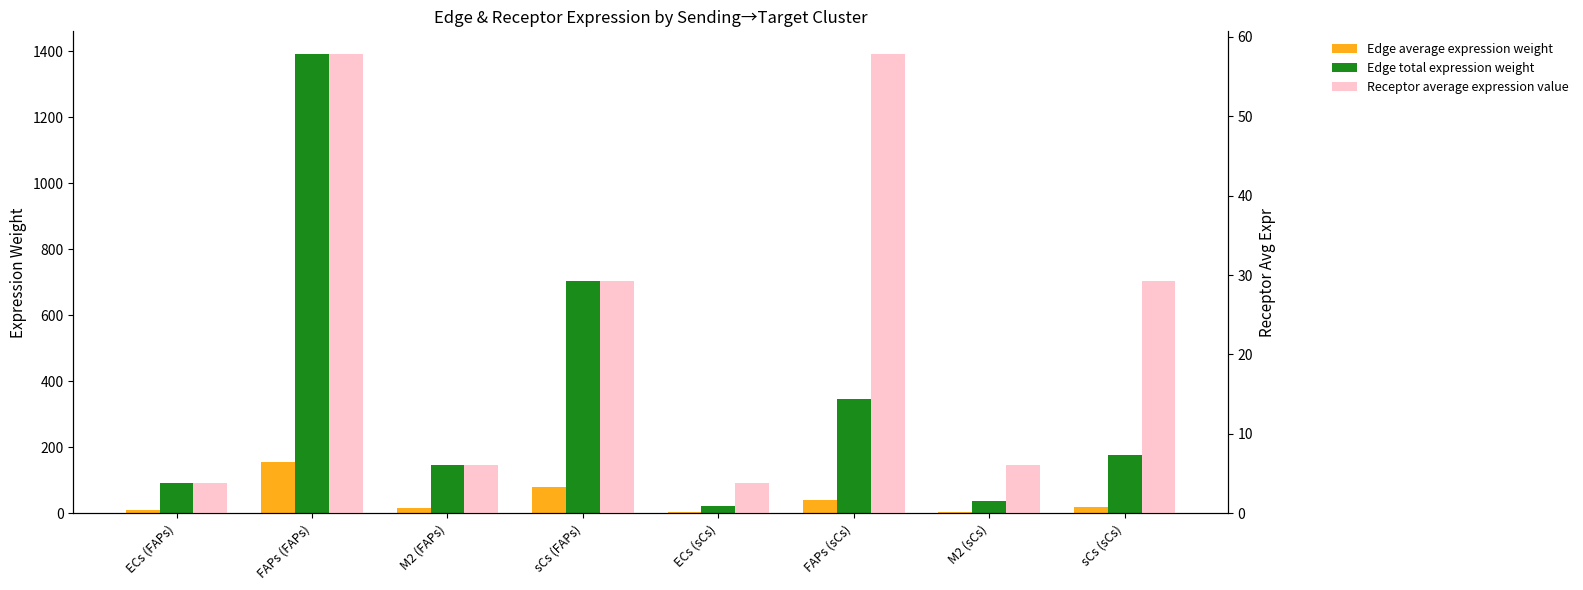

What is the difference between the maximum and minimum values in the Edge average expression weight series?

152.0